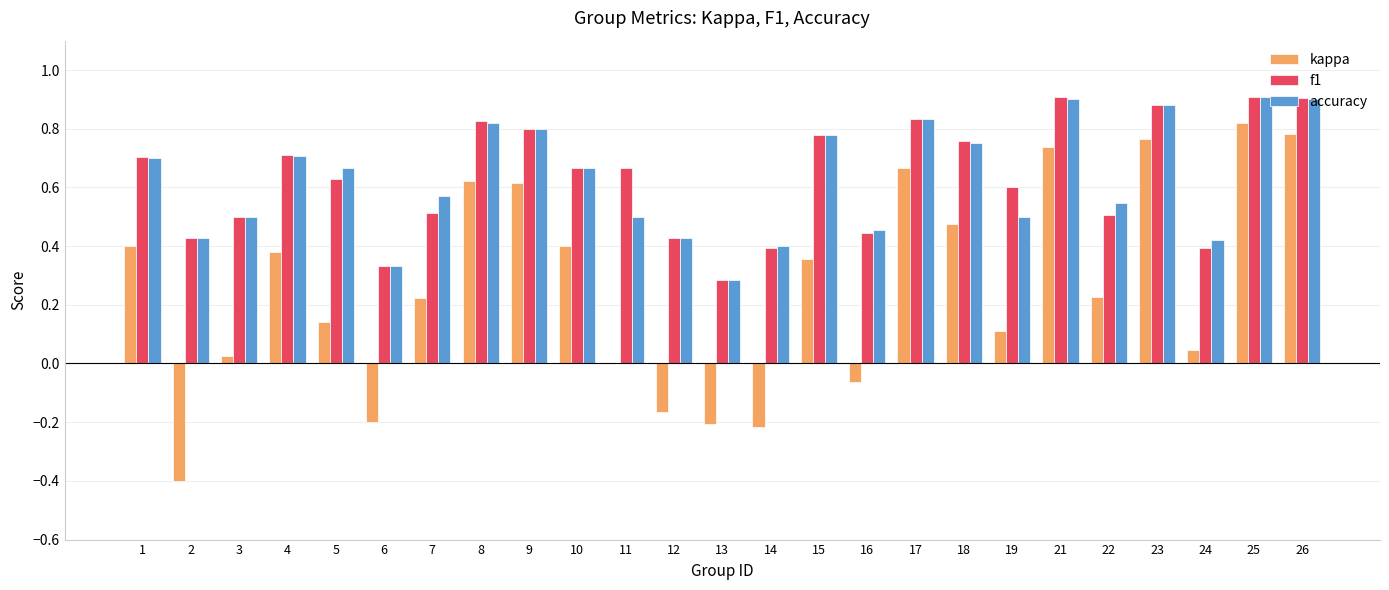

True or false: accuracy has a value of 1.2 at 18.

False